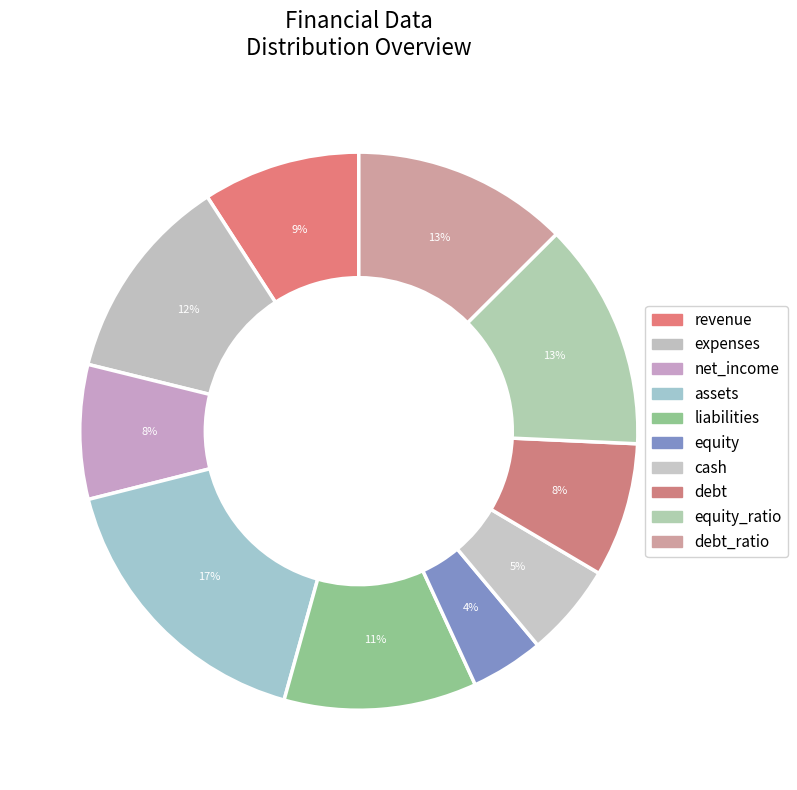

How many slices are in this pie chart?

10